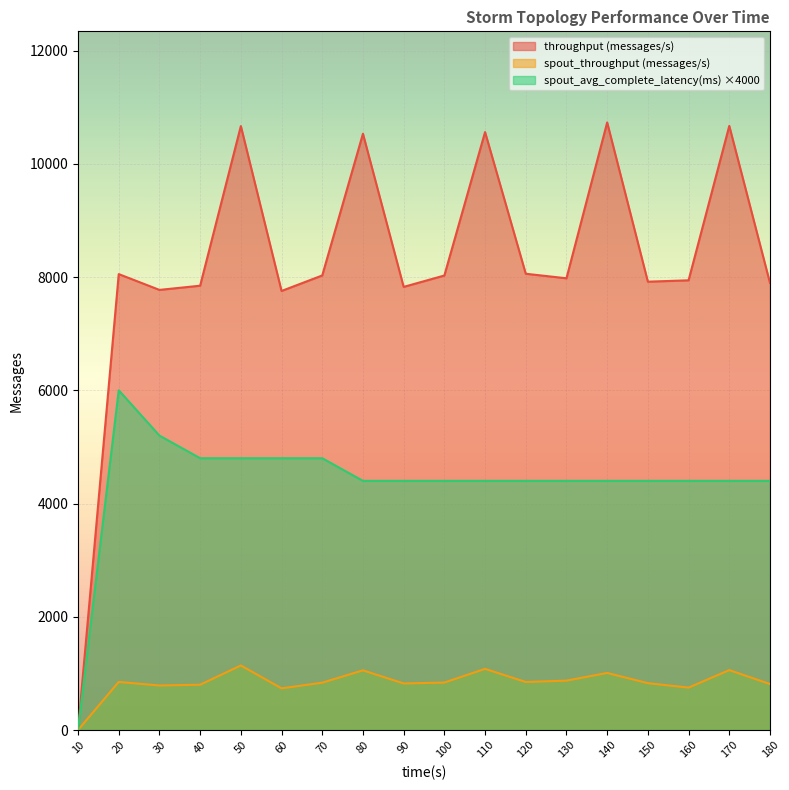

Read the throughput (messages/s) value at 110, to the nearest 50.

10550